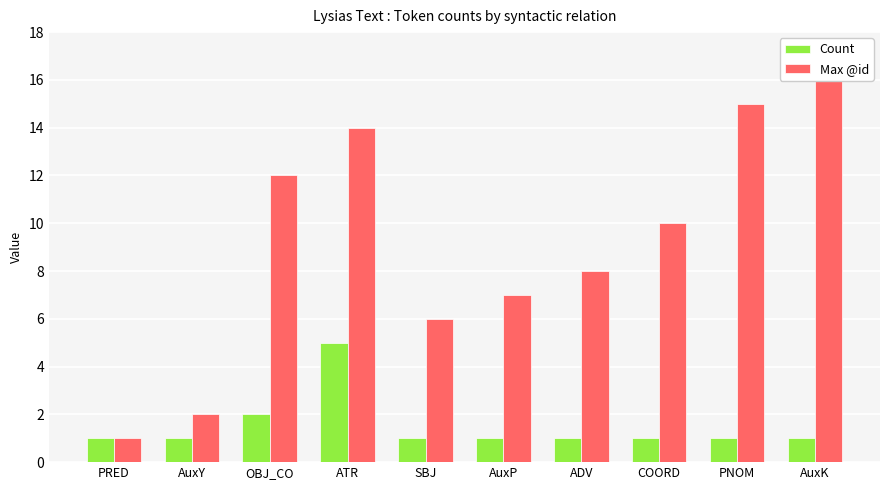

What is the label of the 10th bar from the left?

AuxK